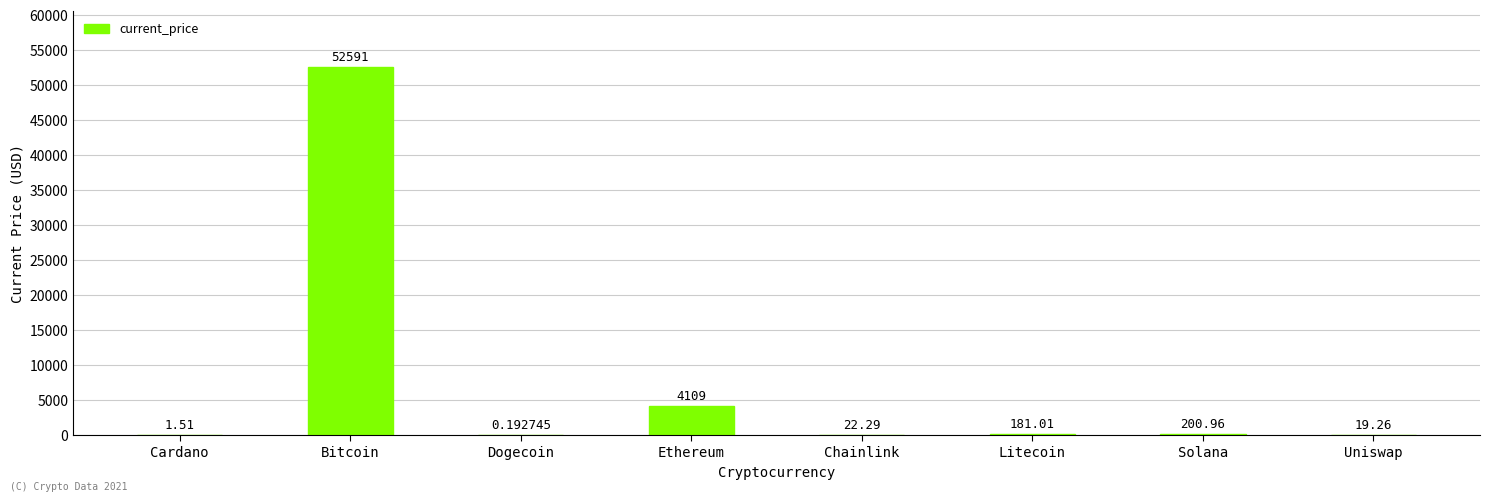

Which category has the highest value across all series?

Bitcoin